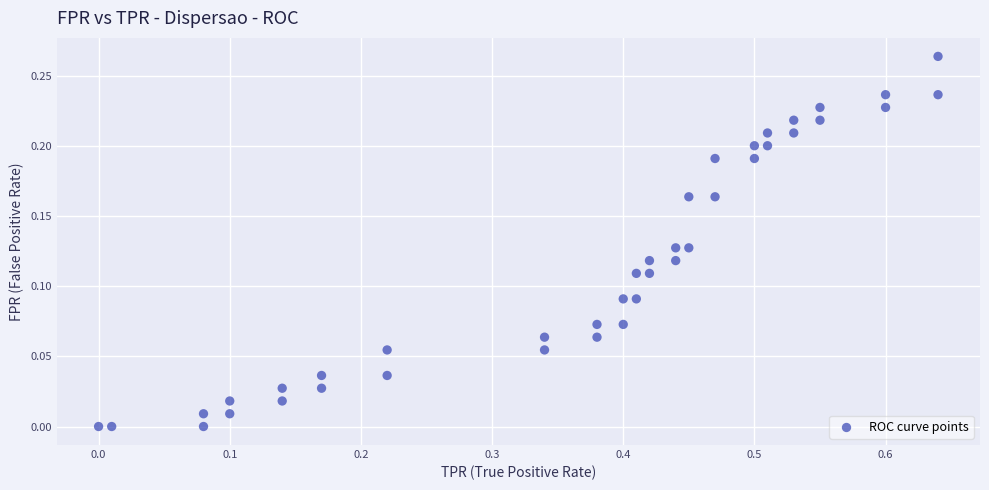

What is the range of X values (max minus min)?

0.6